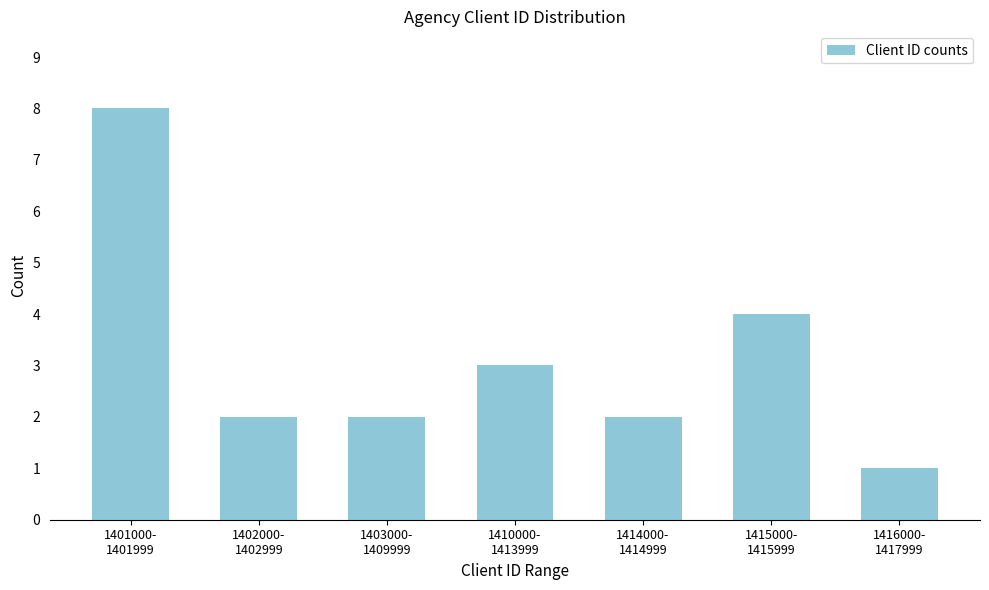

Reading left to right, extract all data points from this chart.

8	2	2	3	2	4	1